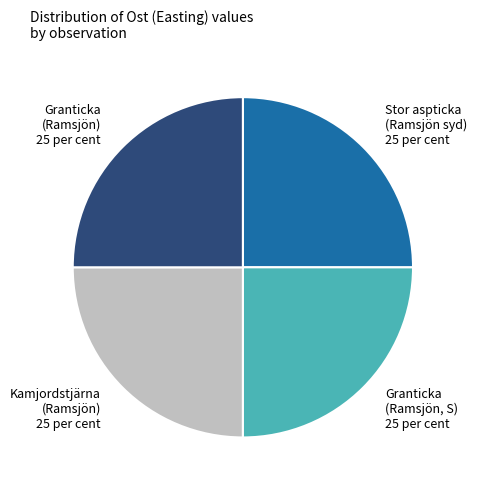

Approximately how many times larger is the value at Kamjordstjärna (Ramsjön) compared to Stor aspticka (Ramsjön syd)?

1.0